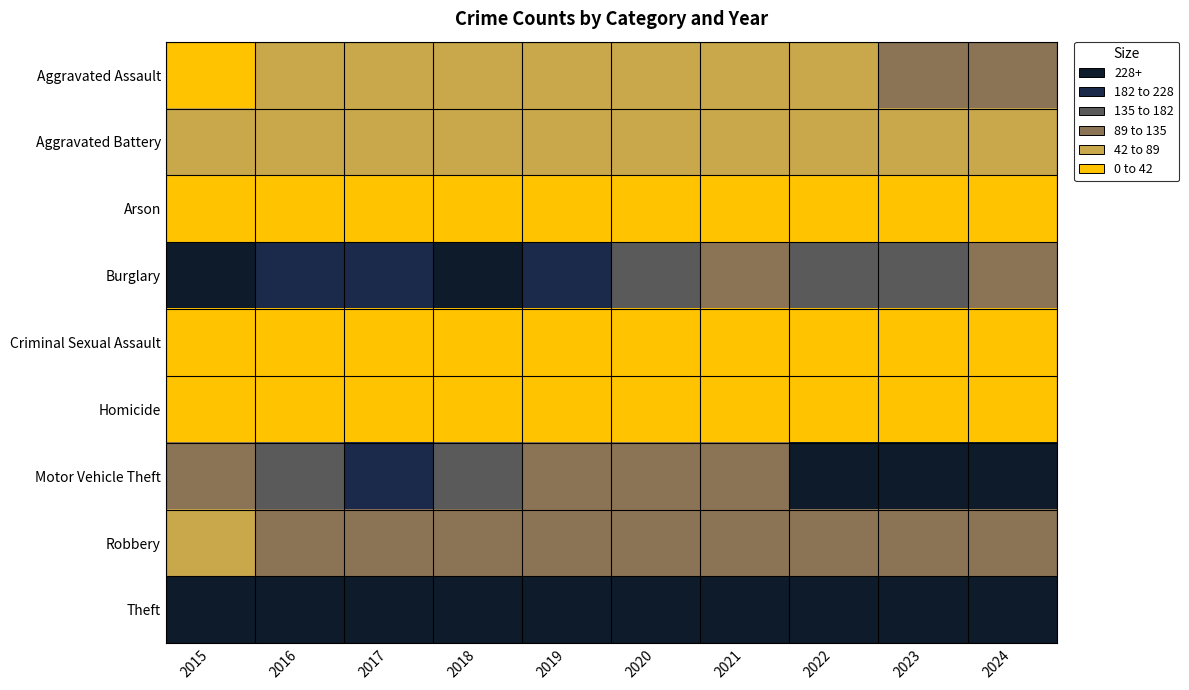

Reading left to right, what are all the values shown in this chart?

Aggravated Assault: 2015=30	2016=50	2017=59	2018=72	2019=61	2020=85	2021=58	2022=87	2023=92	2024=89
Aggravated Battery: 2015=49	2016=60	2017=53	2018=50	2019=45	2020=48	2021=43	2022=66	2023=83	2024=62
Arson: 2015=3	2016=3	2017=1	2018=6	2019=5	2020=4	2021=6	2022=7	2023=6	2024=5
Burglary: 2015=233	2016=192	2017=188	2018=253	2019=219	2020=163	2021=117	2022=158	2023=165	2024=111
Criminal Sexual Assault: 2015=13	2016=20	2017=19	2018=20	2019=29	2020=12	2021=24	2022=18	2023=19	2024=22
Homicide: 2015=4	2016=8	2017=2	2018=5	2019=3	2020=6	2021=2	2022=6	2023=4	2024=4
Motor Vehicle Theft: 2015=123	2016=157	2017=187	2018=164	2019=125	2020=129	2021=111	2022=287	2023=438	2024=386
Robbery: 2015=82	2016=120	2017=115	2018=127	2019=89	2020=94	2021=94	2022=122	2023=125	2024=118
Theft: 2015=637	2016=685	2017=865	2018=758	2019=844	2020=712	2021=683	2022=906	2023=854	2024=819